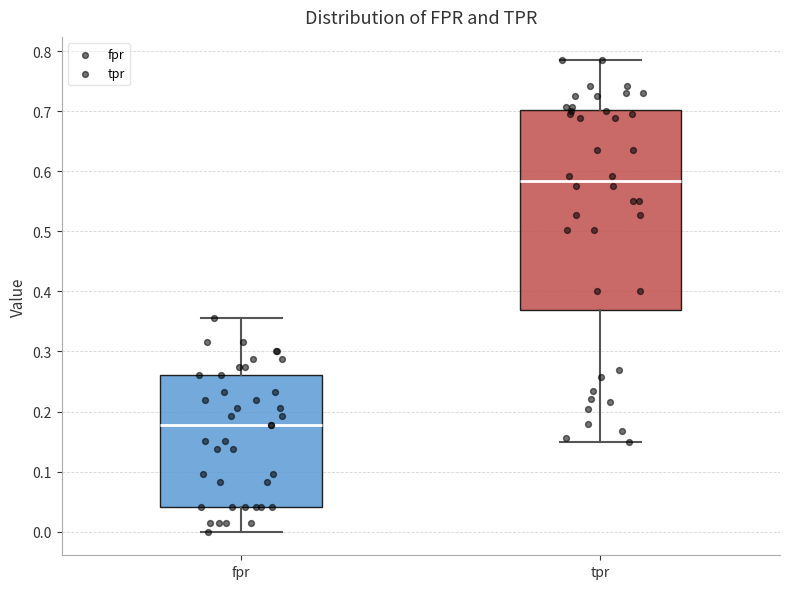

Which box's median line is the highest?

tpr